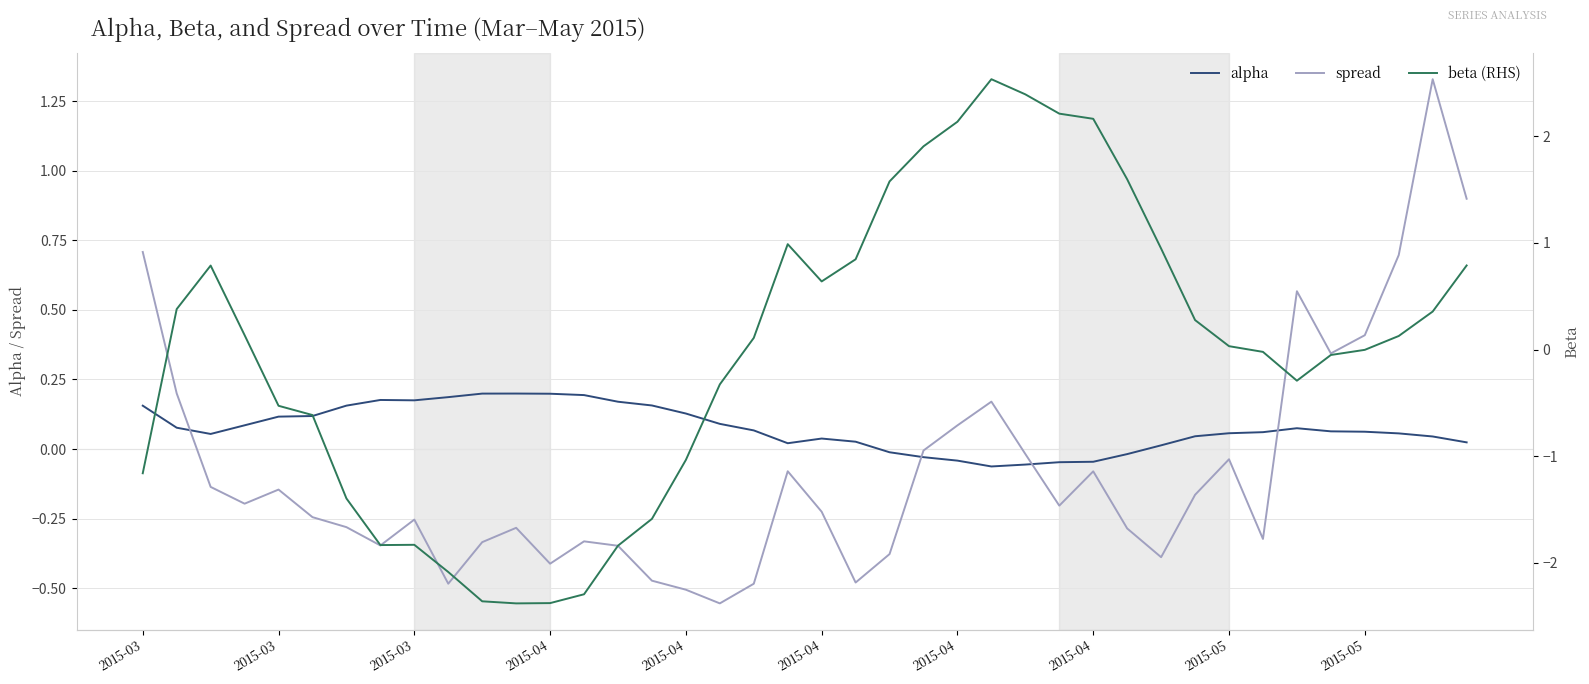

How many intersections are there between spread and alpha?

4